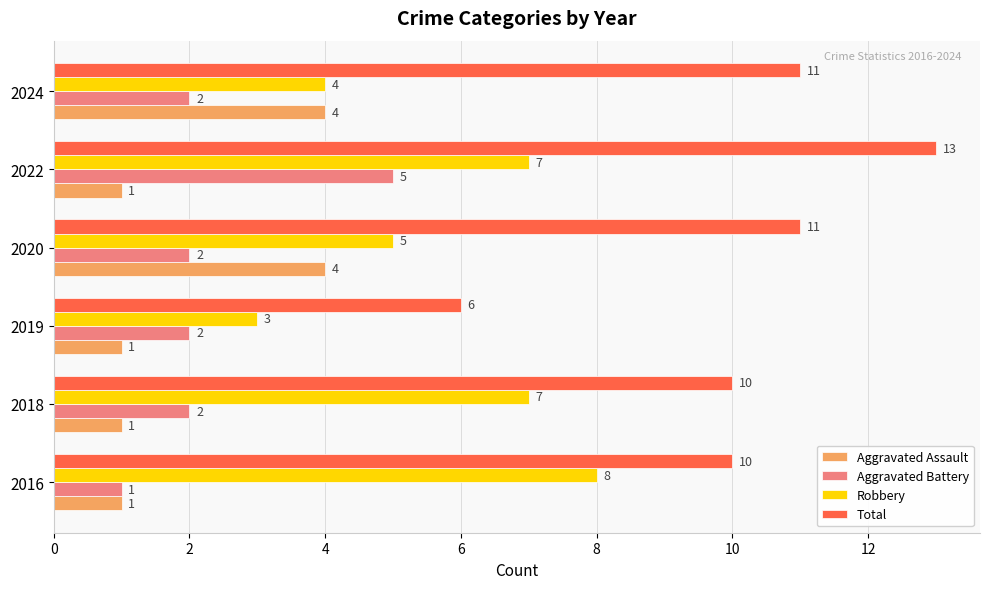

Which series has the largest total across all categories?

Total